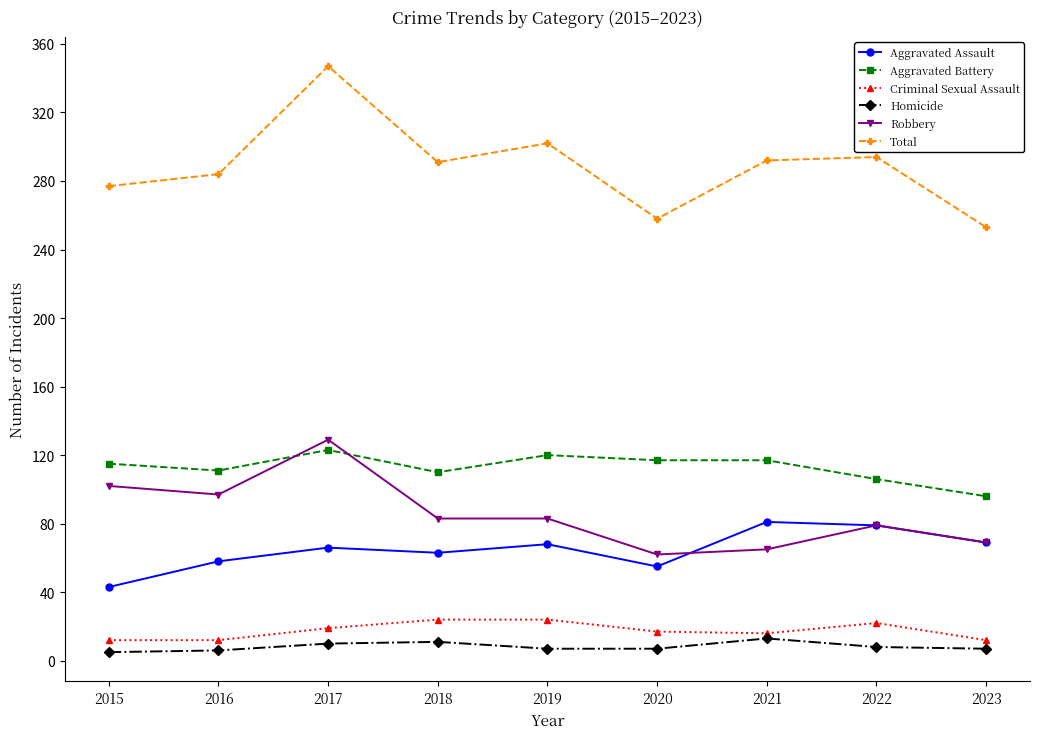

How many series are shown in this chart?

6